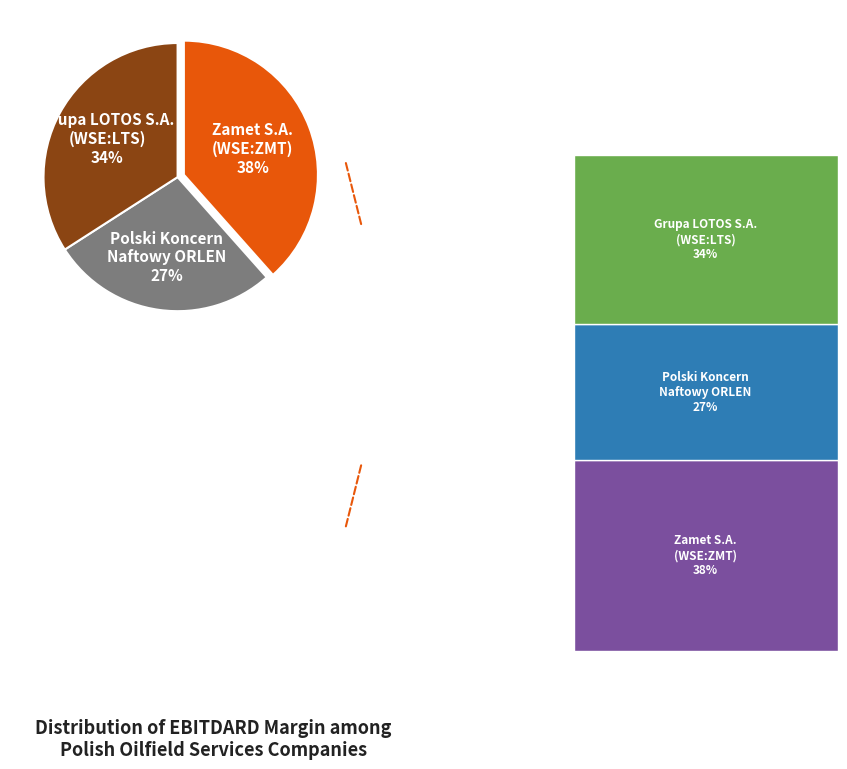

To the nearest percent, what percentage of the pie is Polski Koncern Naftowy ORLEN?

27%